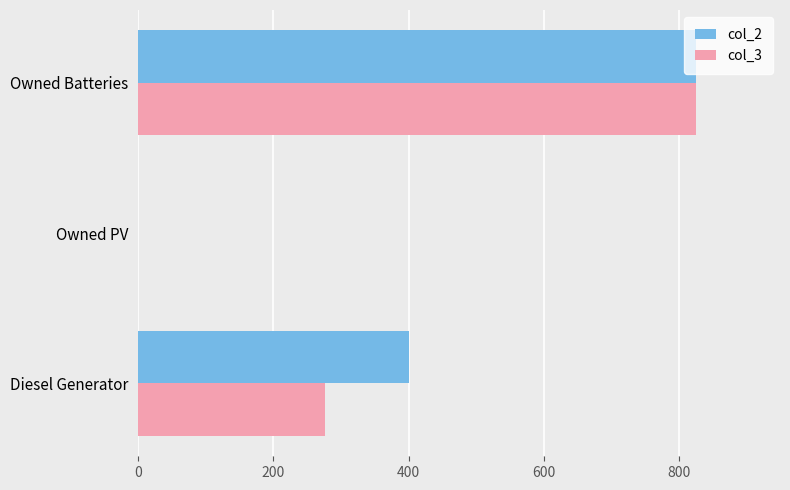

At which category is the sum across all series the highest?

Owned Batteries